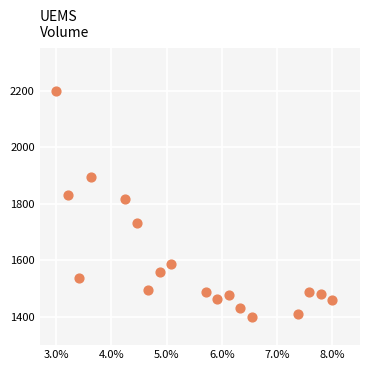

What is the range of Y values (max minus min)?

800.0